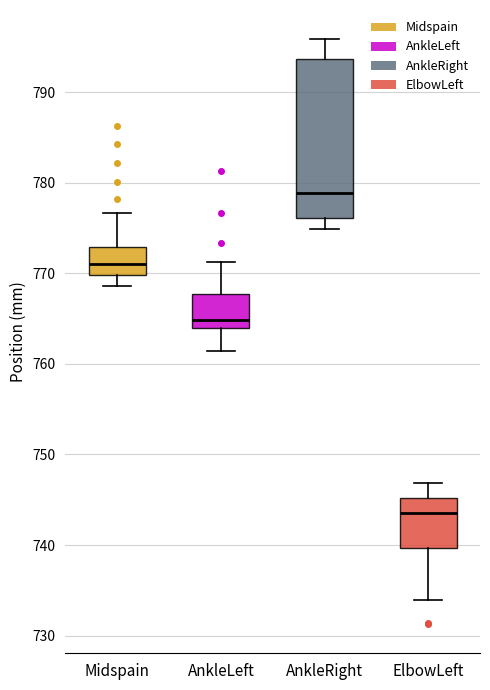

Reading left to right, read every box against the y-axis: the position of its median line, the range the box covers, and the ends of its whiskers. The values are not printed on the chart, so give them approximately, as read against the axis.

Midspain: median 771, box 770 to 773, whiskers 769 to 777
AnkleLeft: median 765, box 764 to 768, whiskers 761 to 771
AnkleRight: median 779, box 776 to 794, whiskers 775 to 796
ElbowLeft: median 744, box 740 to 745, whiskers 734 to 747